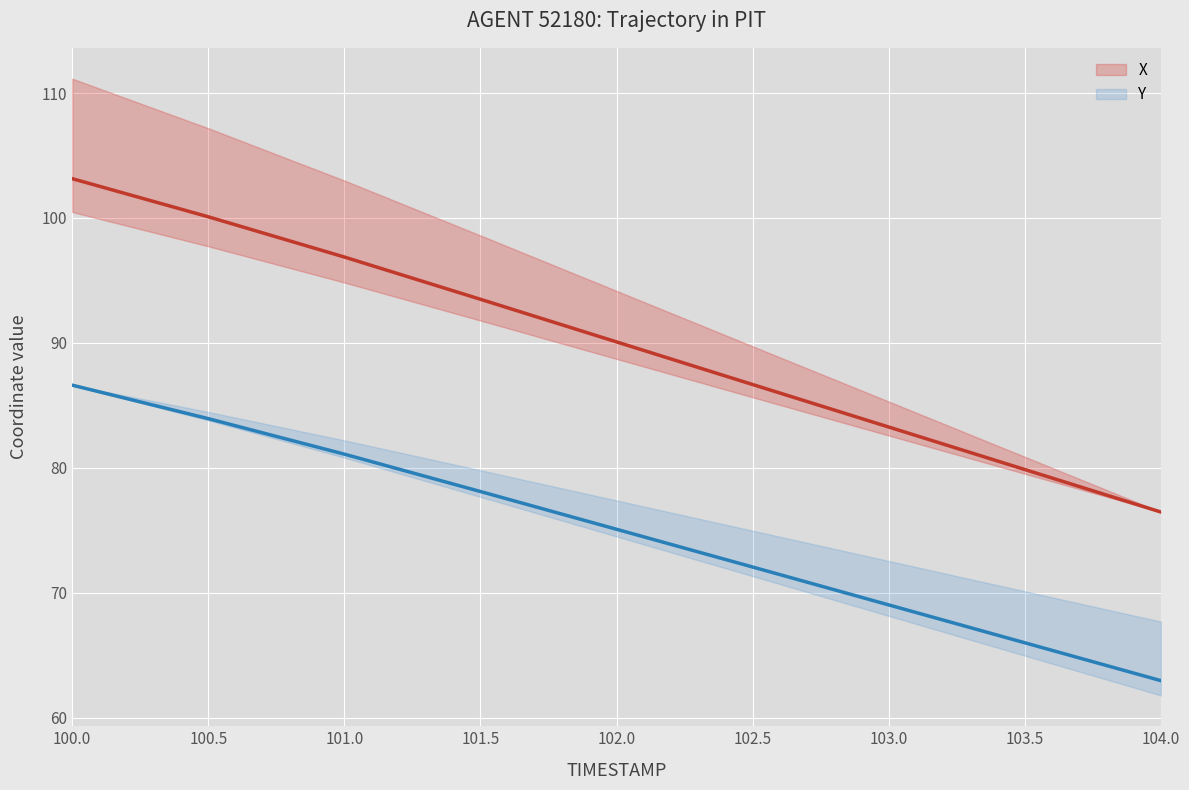

True or false: X has more than 2 interior local peaks.

False